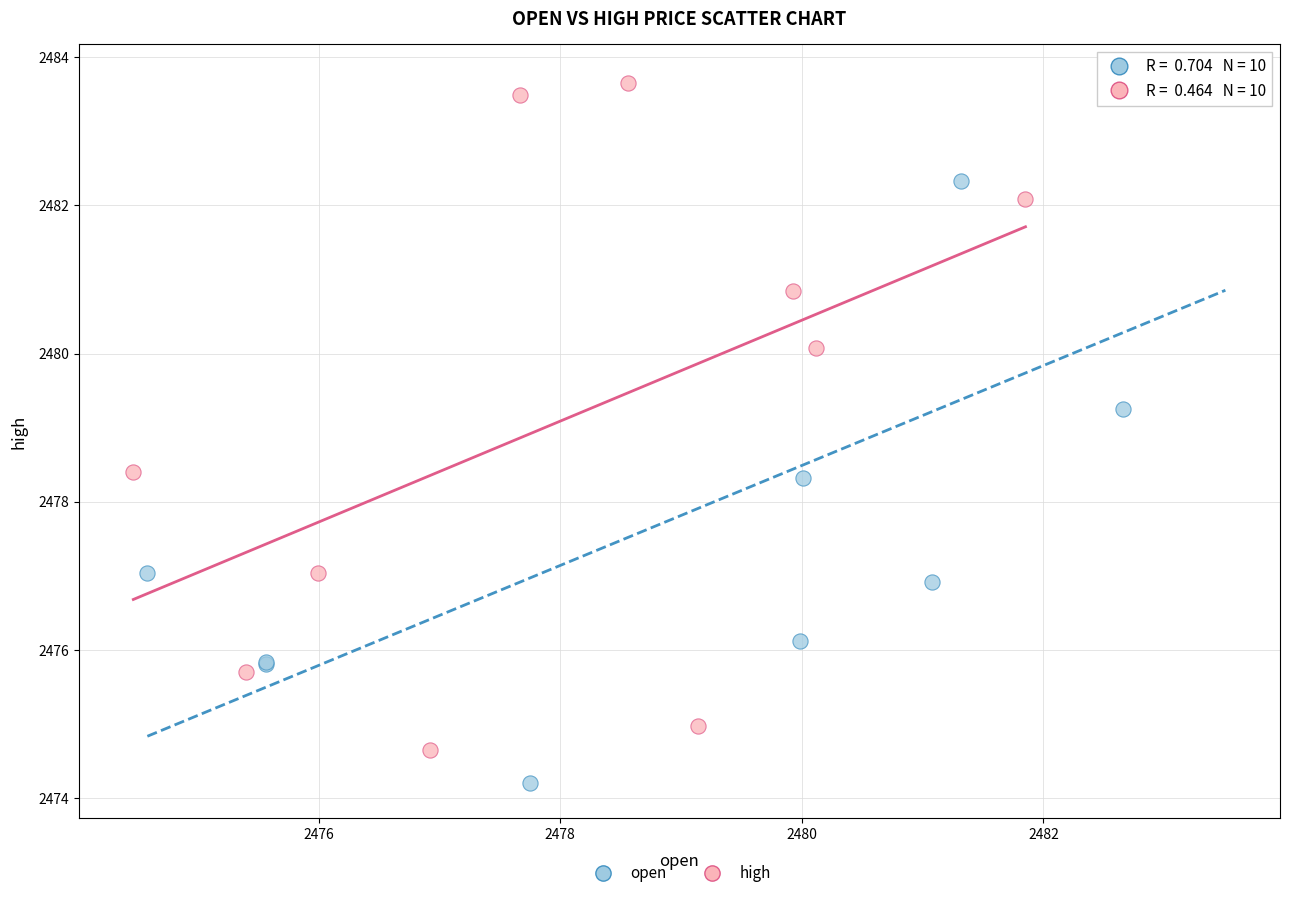

Which series contains the lowest Y value?

open